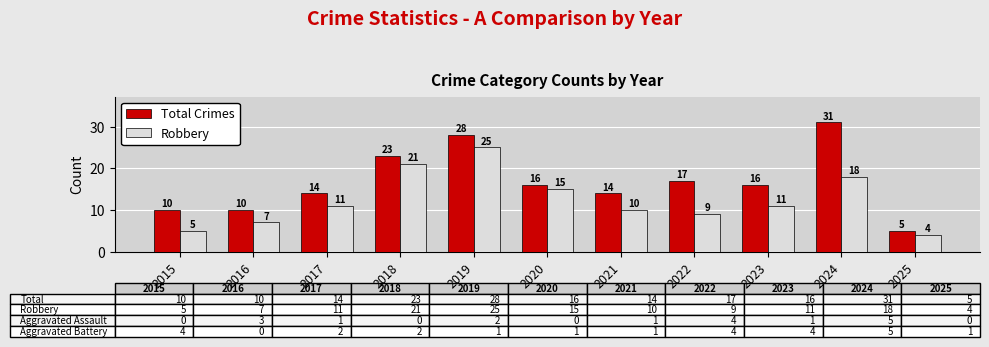

What is the lowest value of the Robbery series?

4